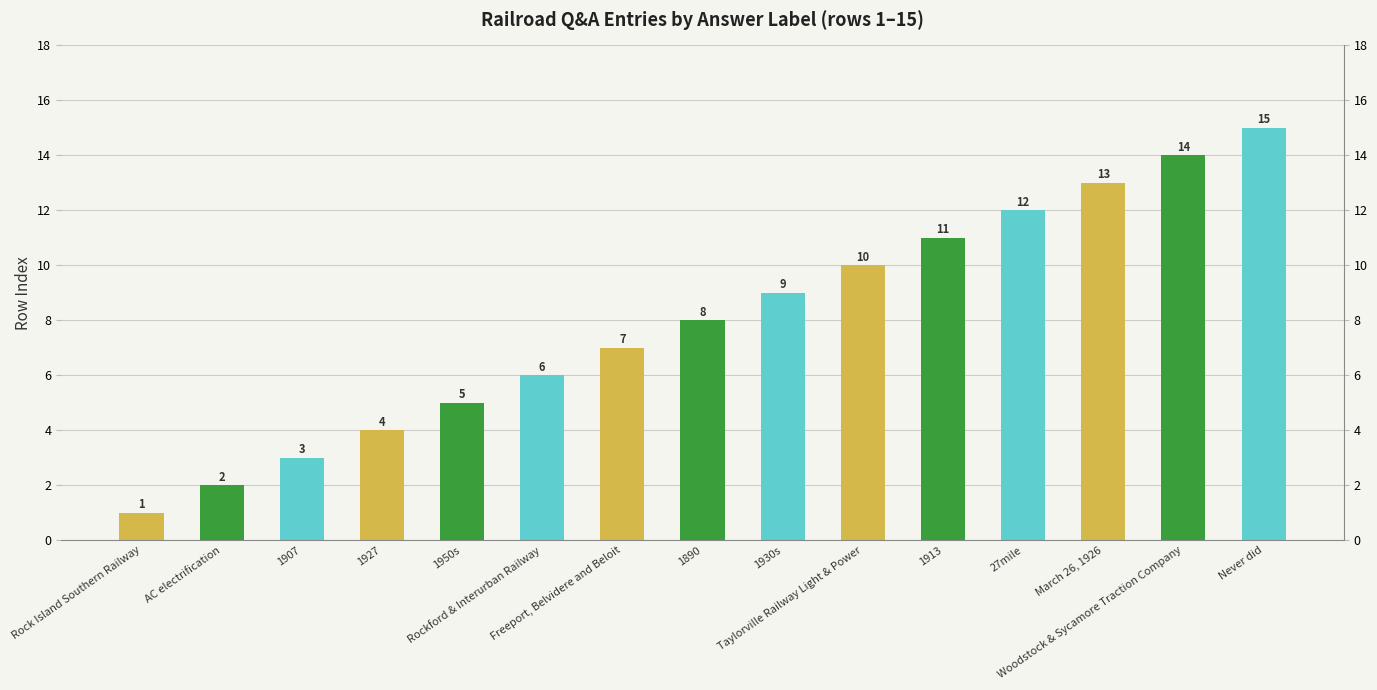

Reading left to right, what are all the values shown in this chart?

1	2	3	4	5	6	7	8	9	10	11	12	13	14	15